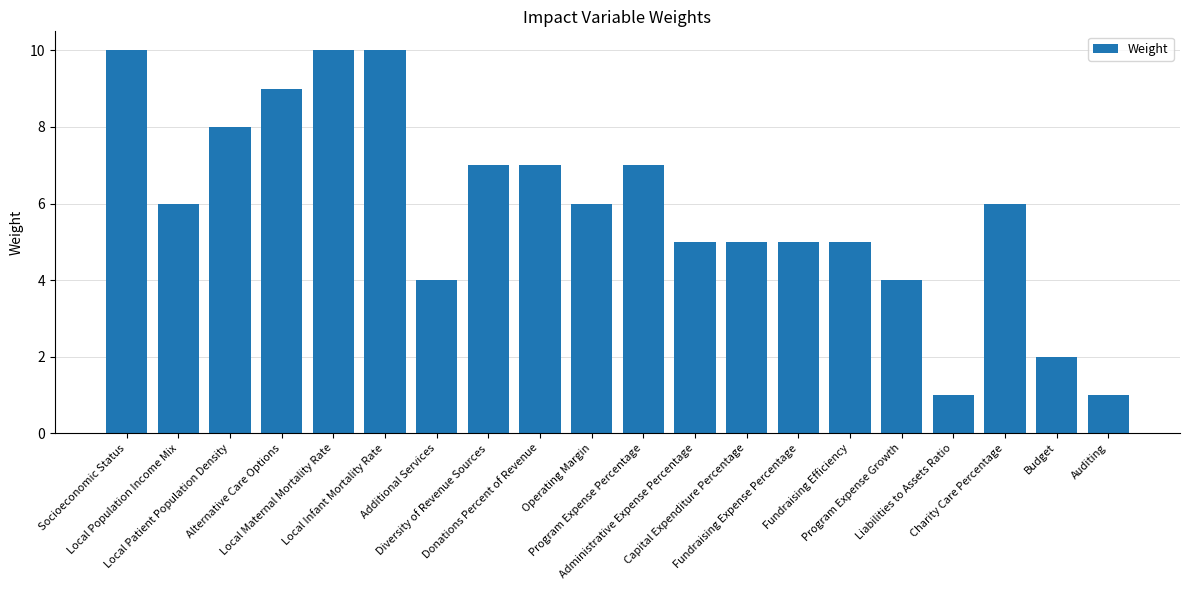

What is the smallest value displayed?

1